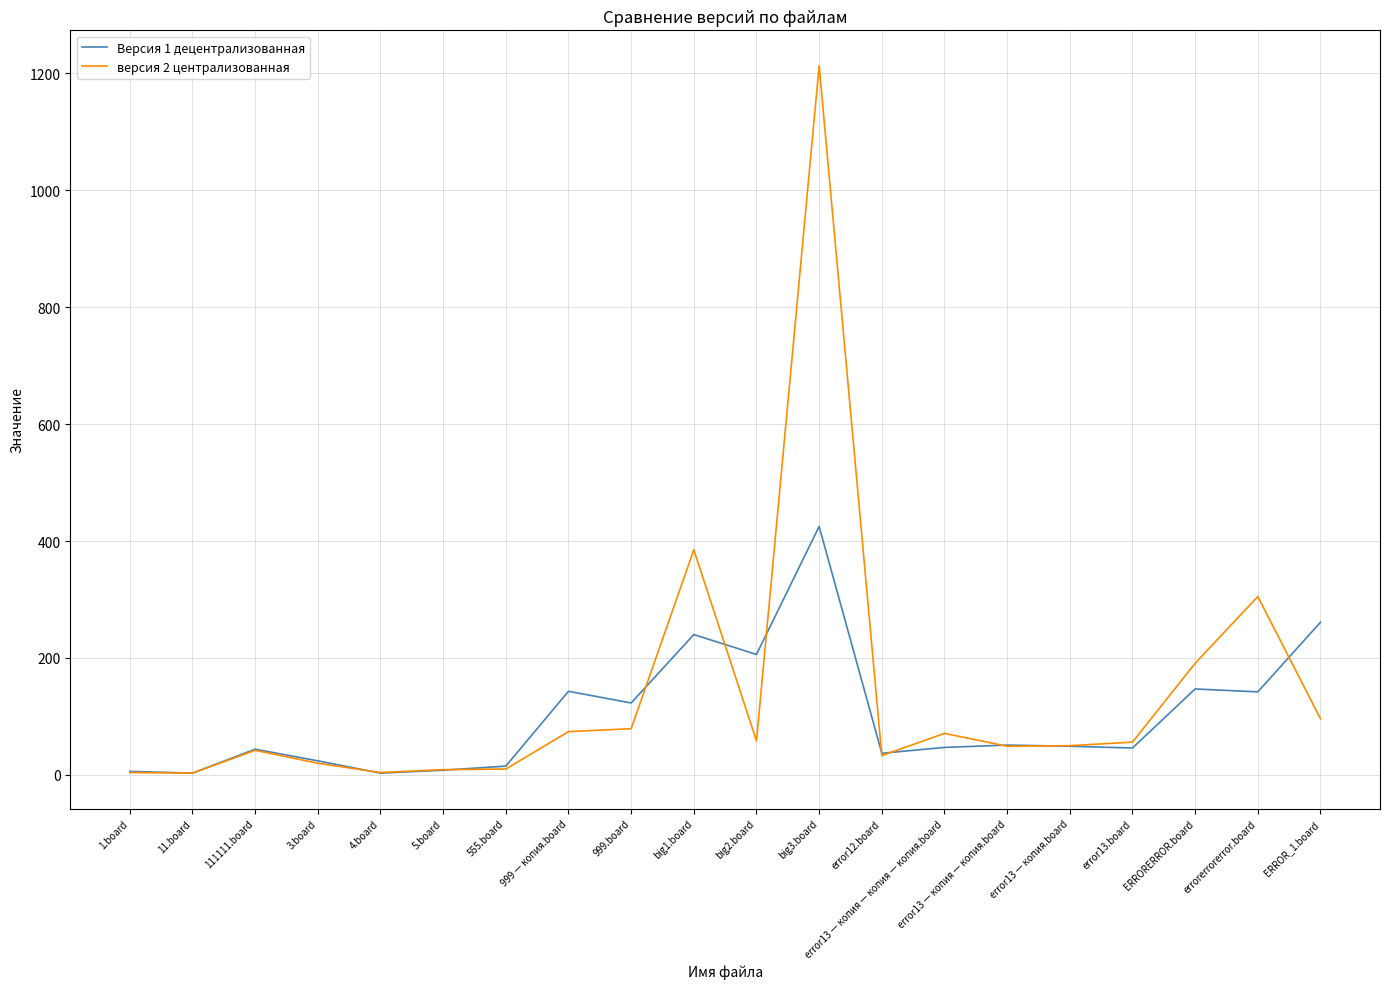

What is the difference between the second highest and second lowest values in the версия 2 централизованная series?

381